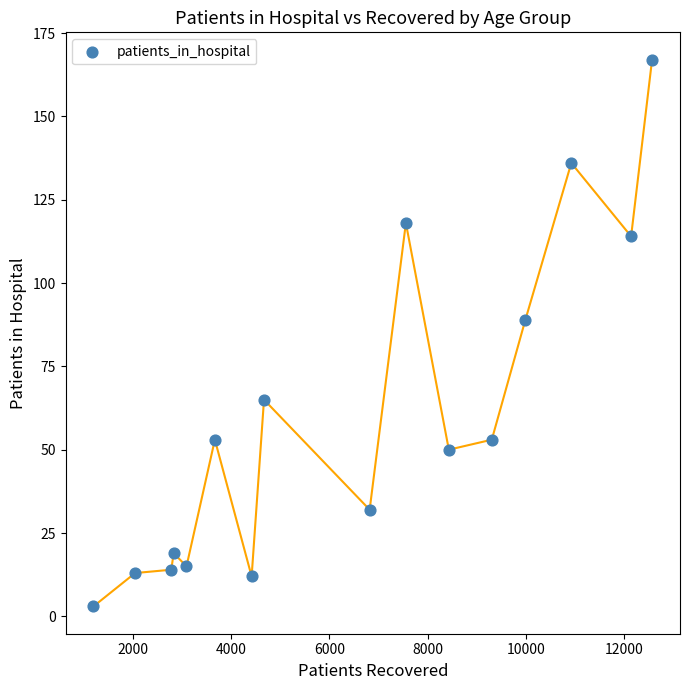

What Y value in the scatter plot is closest to 85?

89